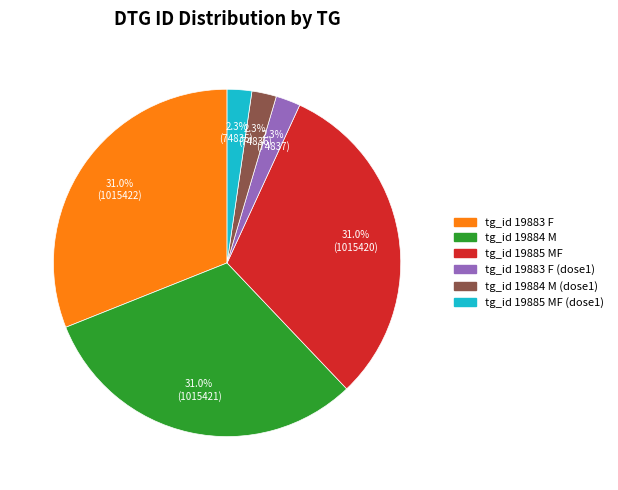

Is there a majority slice in this chart?

No